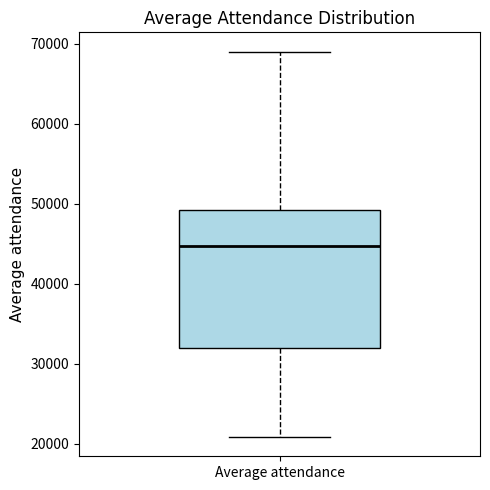

Transcribe this box plot: give where the median line is, the range the box spans, and where the two whiskers end, as read against the y-axis. The values are not printed on the chart, so give them approximately, as read against the axis.

median 45000, box 32000 to 49000, whiskers 21000 to 69000